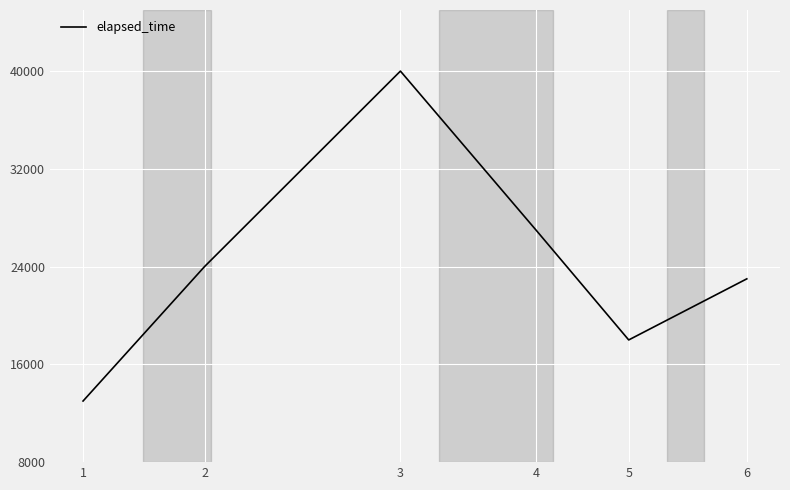

Is it true that the value at 2 is 24000?

True